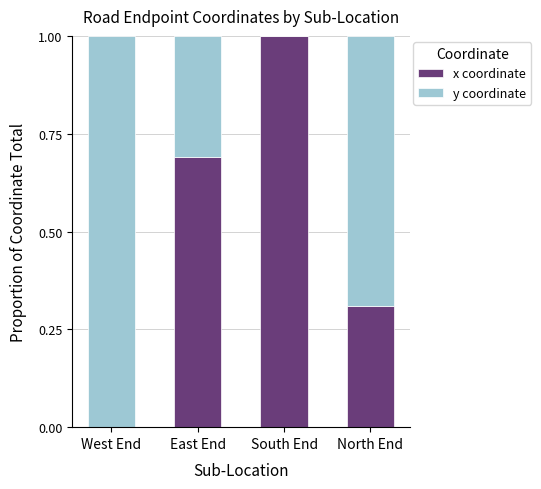

What is the total value across all series at East End?

1.0